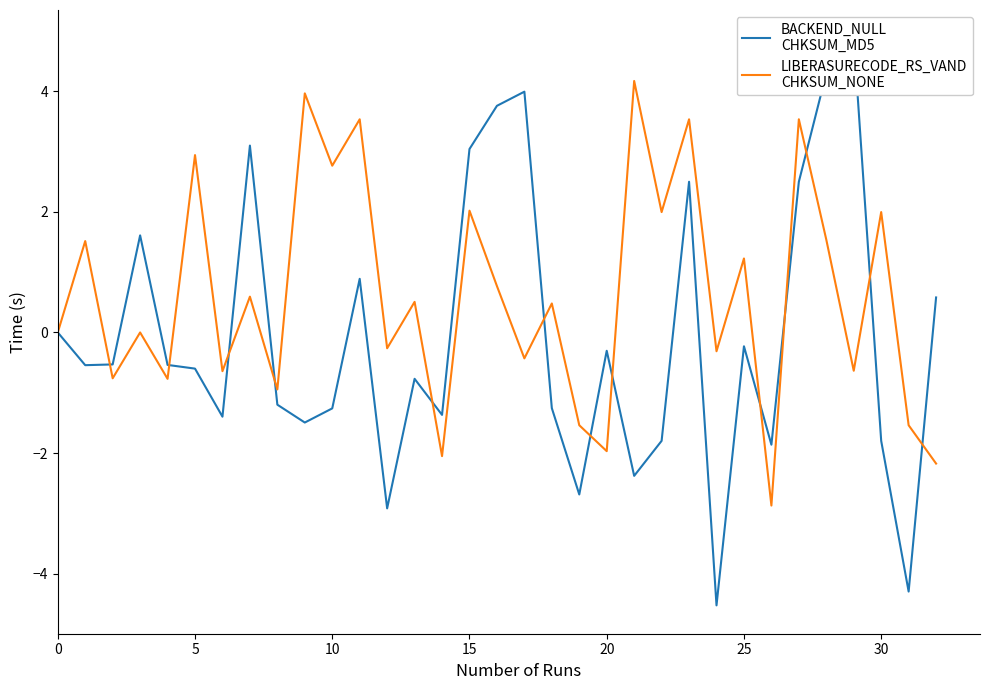

Rank the series at 21 from highest to lowest value.

LIBERASURECODE_RS_VAND
CHKSUM_NONE, BACKEND_NULL
CHKSUM_MD5